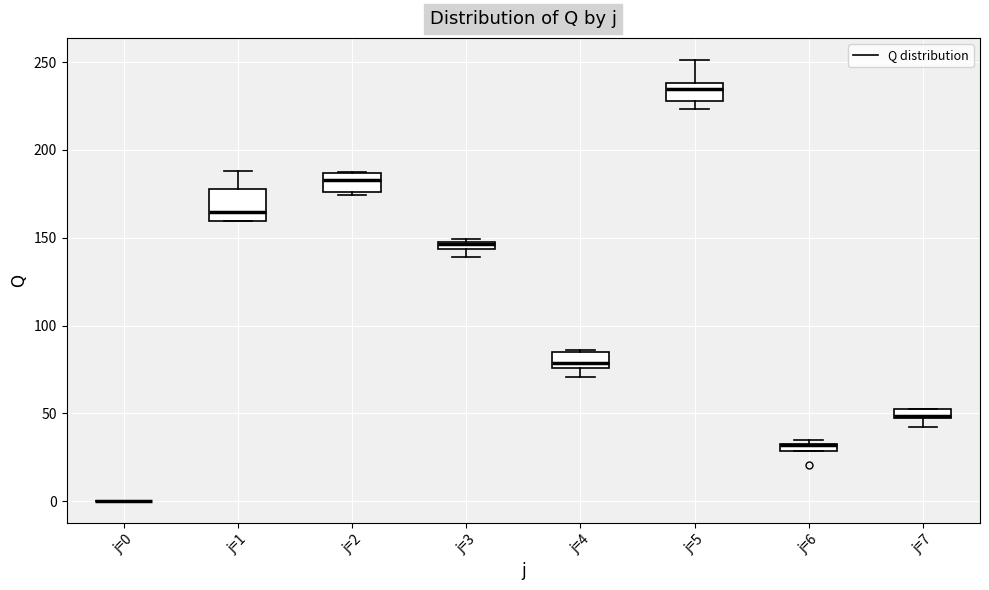

Where does the lower whisker of the box for j=4 end on the y-axis? The values are not printed on the chart, so give them approximately, as read against the axis.

70